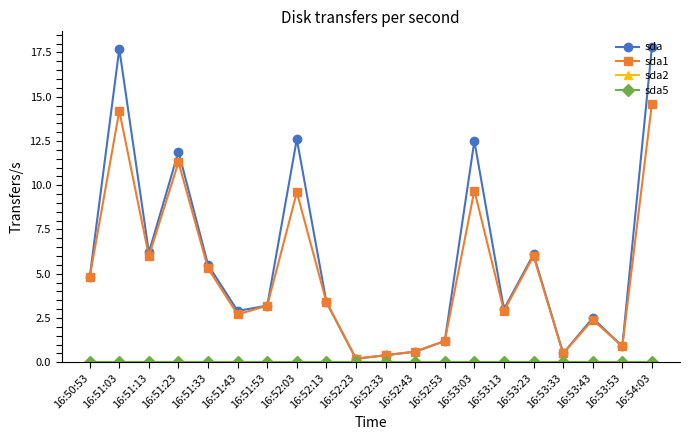

The sda1 series shows 24.0 at 16:54:03. True or false?

False